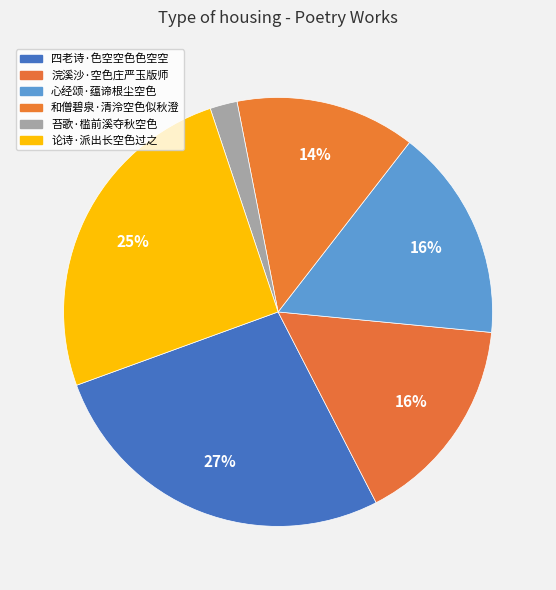

Count the number of slices in the pie.

6